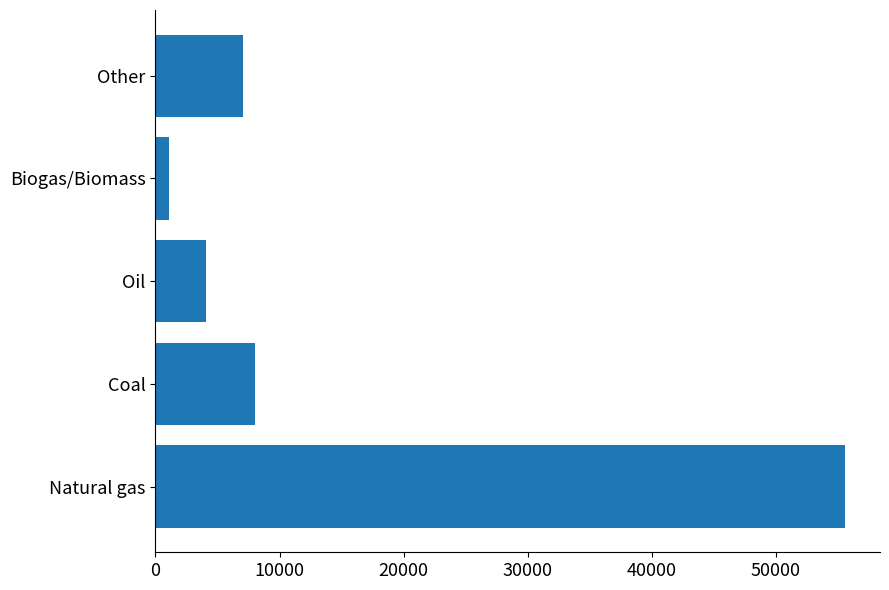

Which category has the highest value across all series?

Natural gas